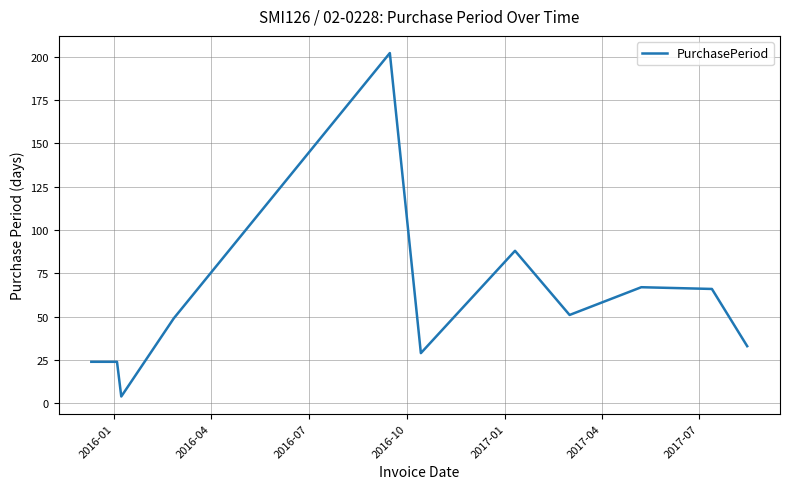

What is the maximum value shown in the chart?

202